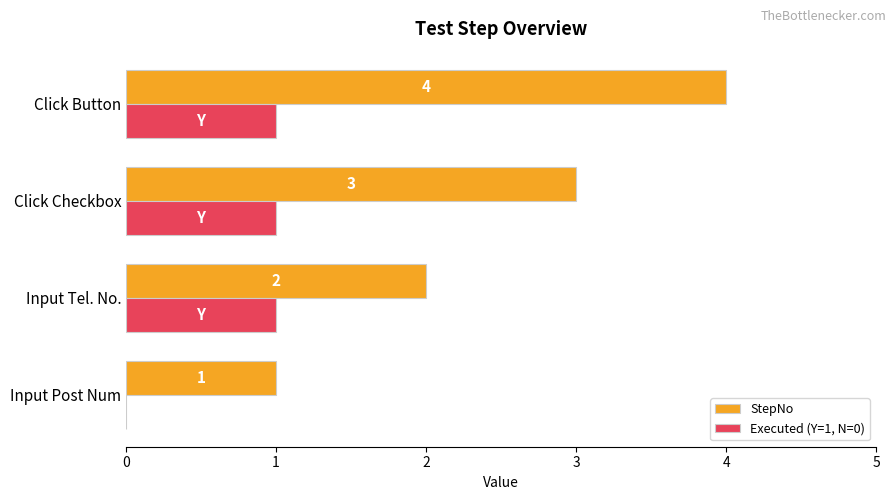

Count the number of categories in the chart.

4